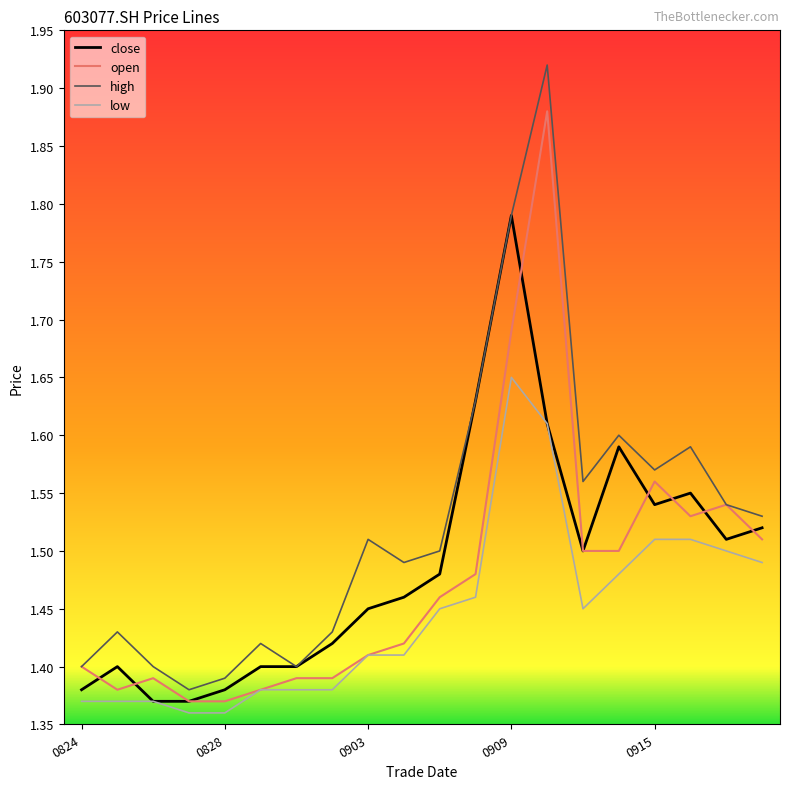

Which series has the largest total across all categories?

high